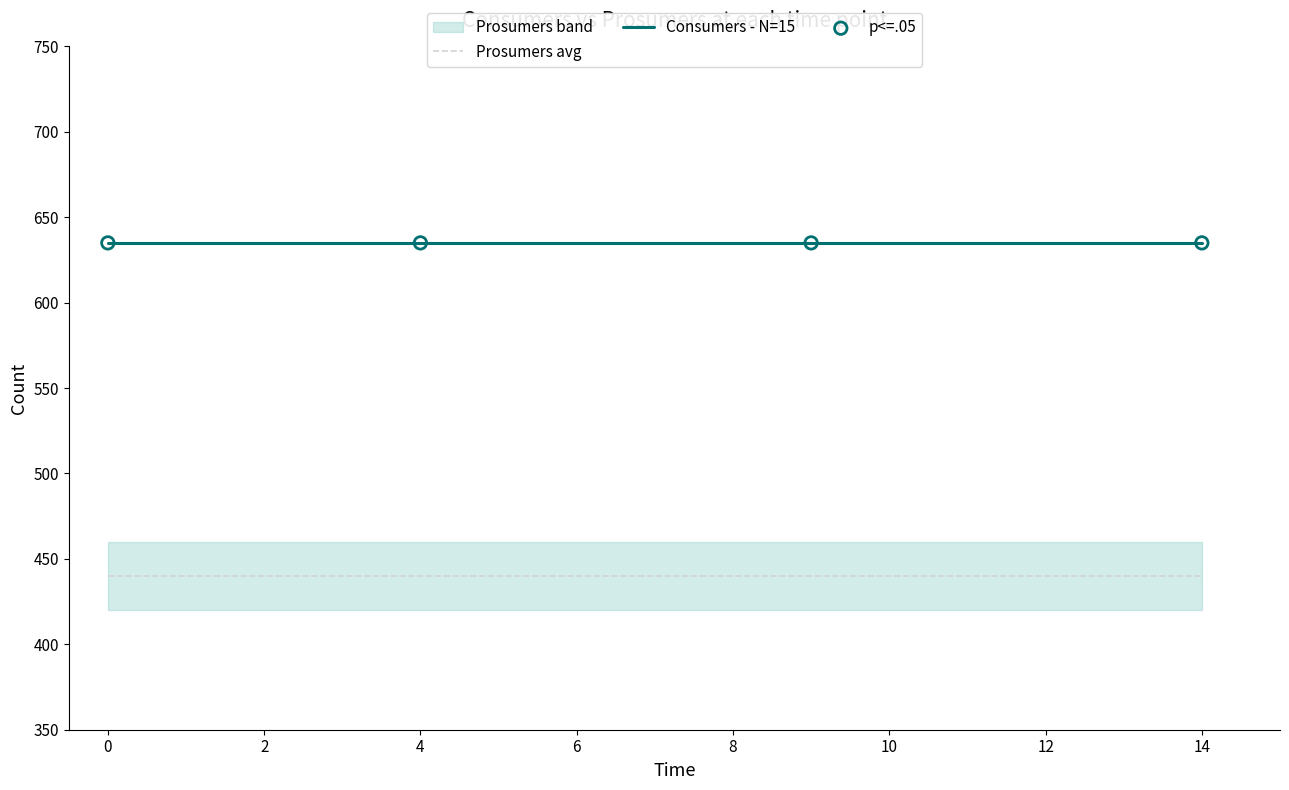

Which series has the largest total across all categories?

Consumers